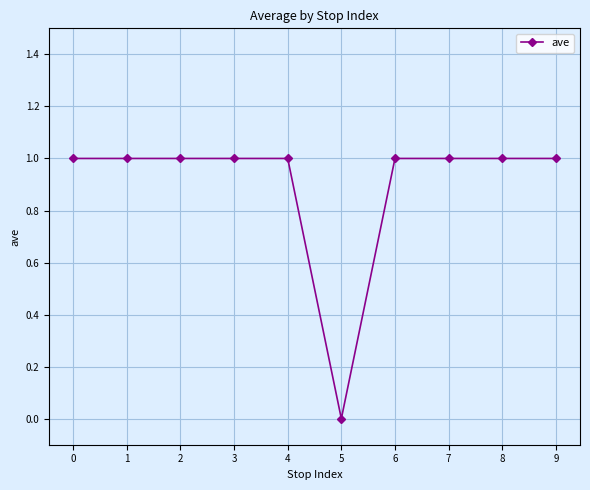

What is the value of the 3rd point from the left?

1